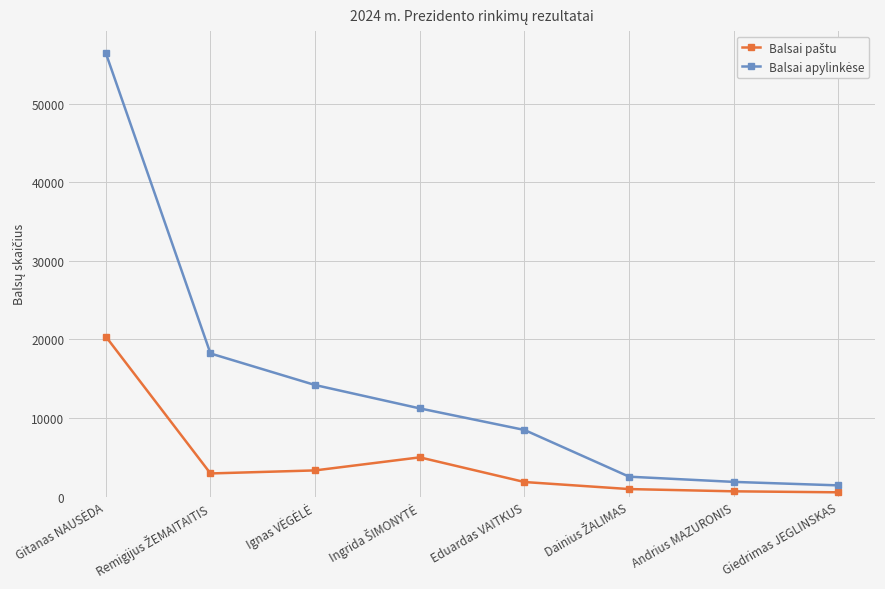

What is the label of the 2nd point from the right?

Andrius MAZURONIS